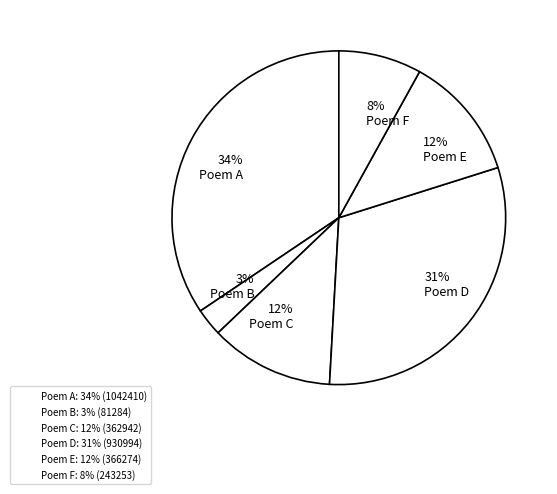

To the nearest percent, what percentage of the pie is 31% Poem D?

31%